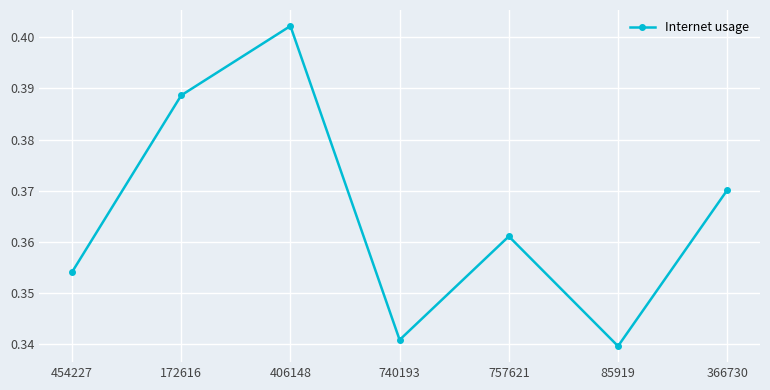

At which category does the data reach its first local valley?

740193